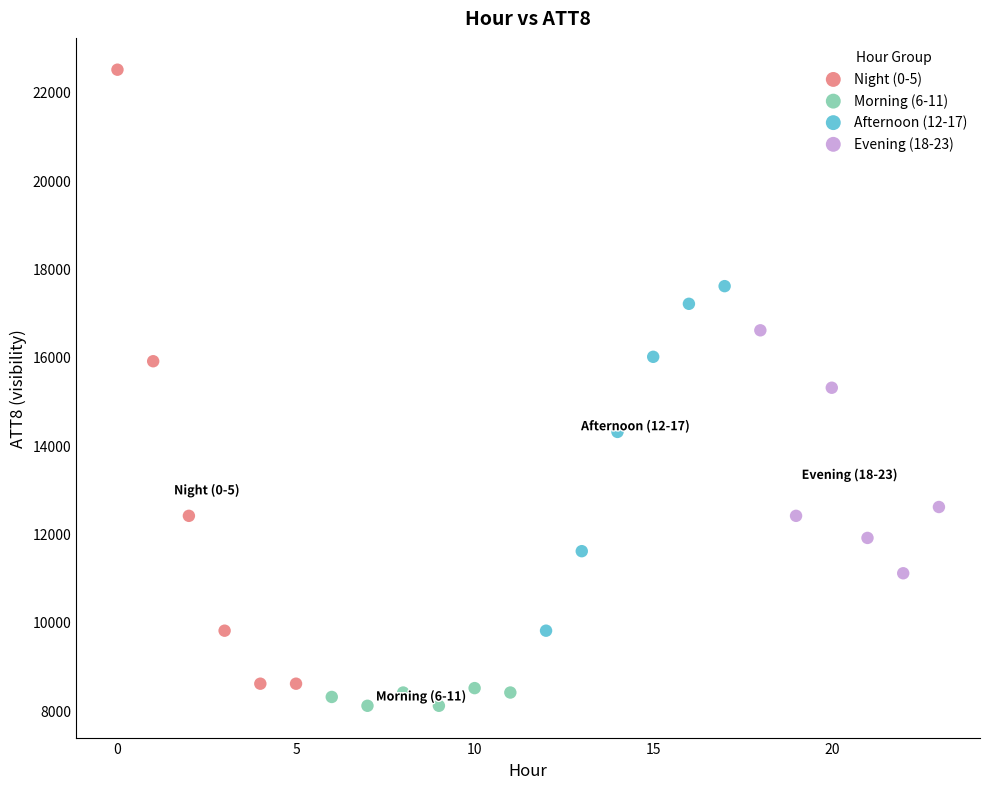

Which series has the widest spread of Y values?

Night (0-5)